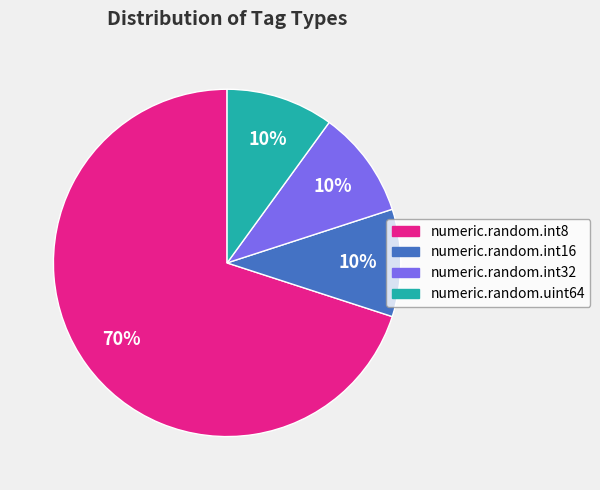

To the nearest percent, what is the average slice percentage?

25%